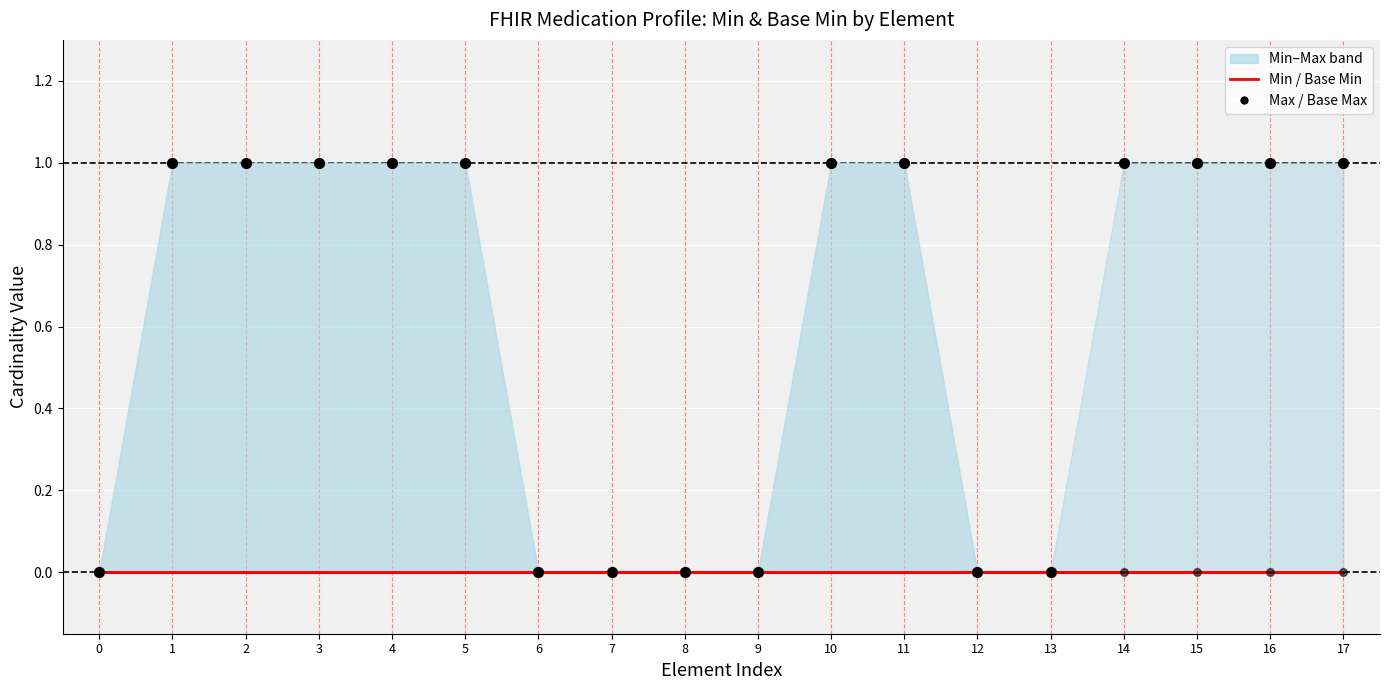

Which series has the widest spread of Y values?

Max